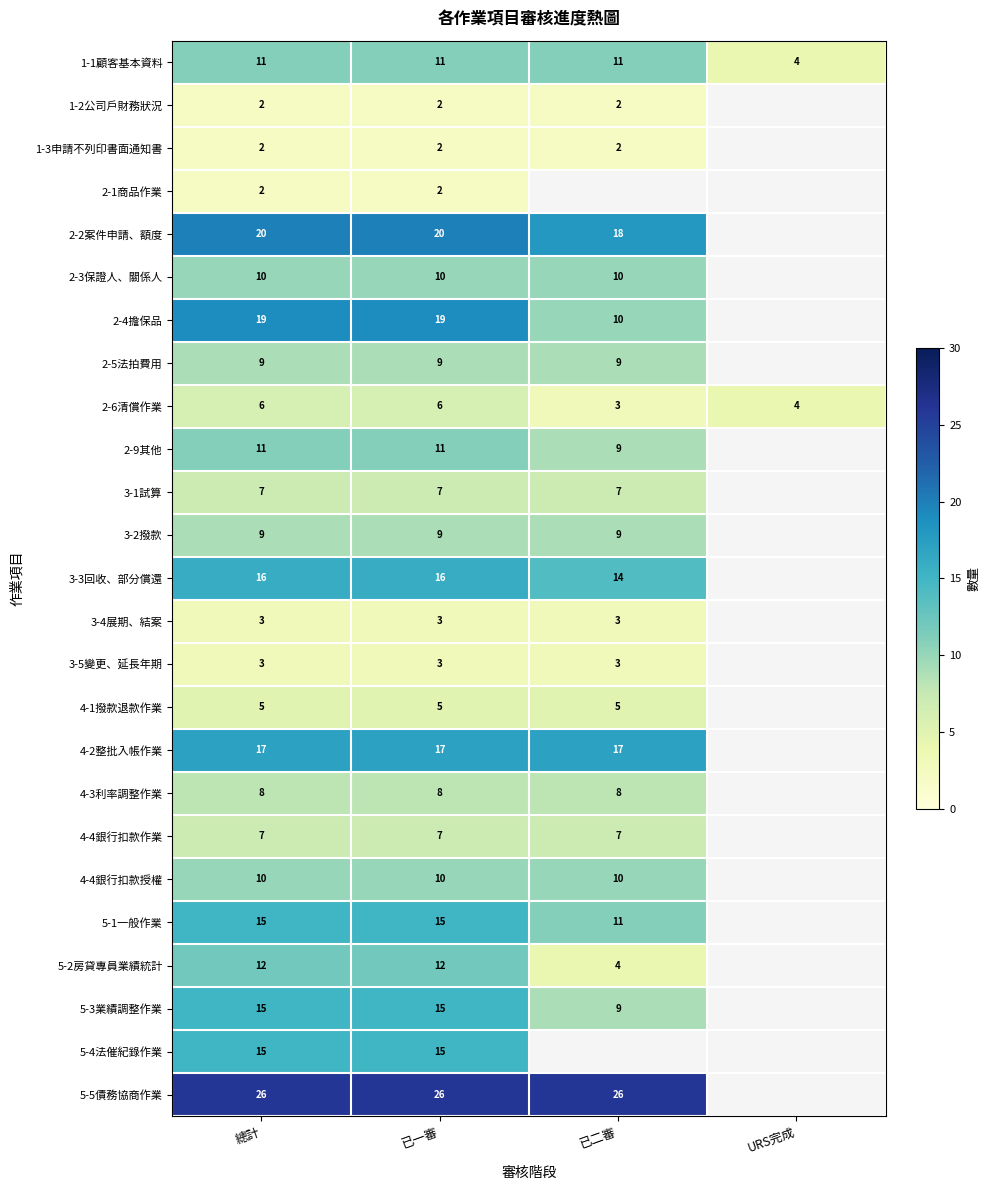

At how many categories does at least one series exceed 10?

3